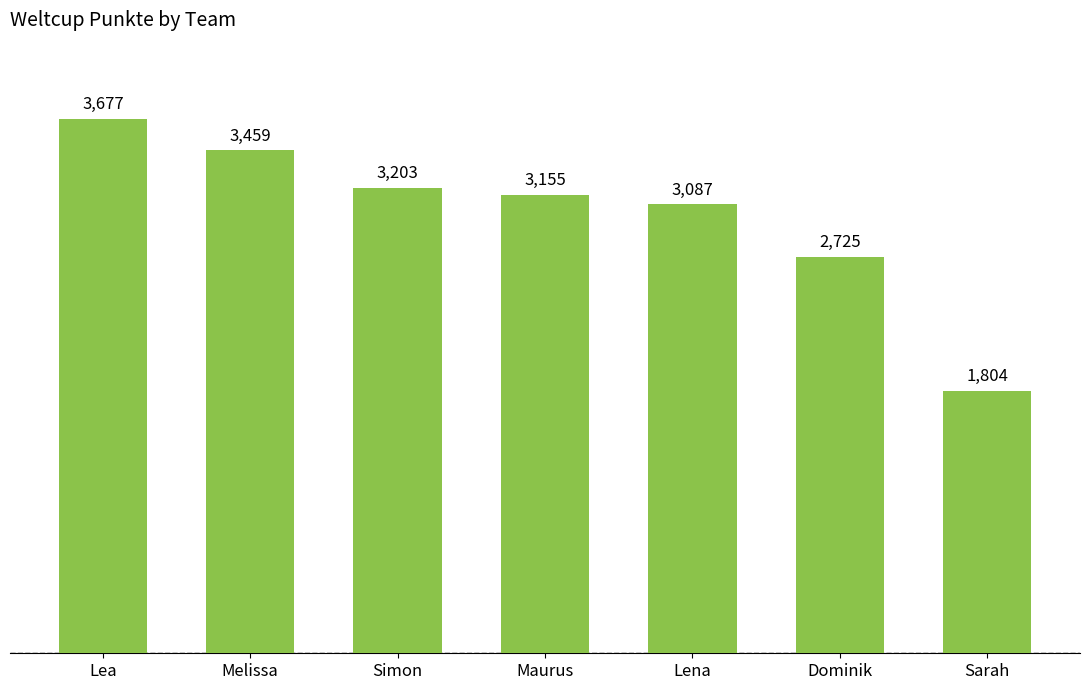

What is the average value?

3016